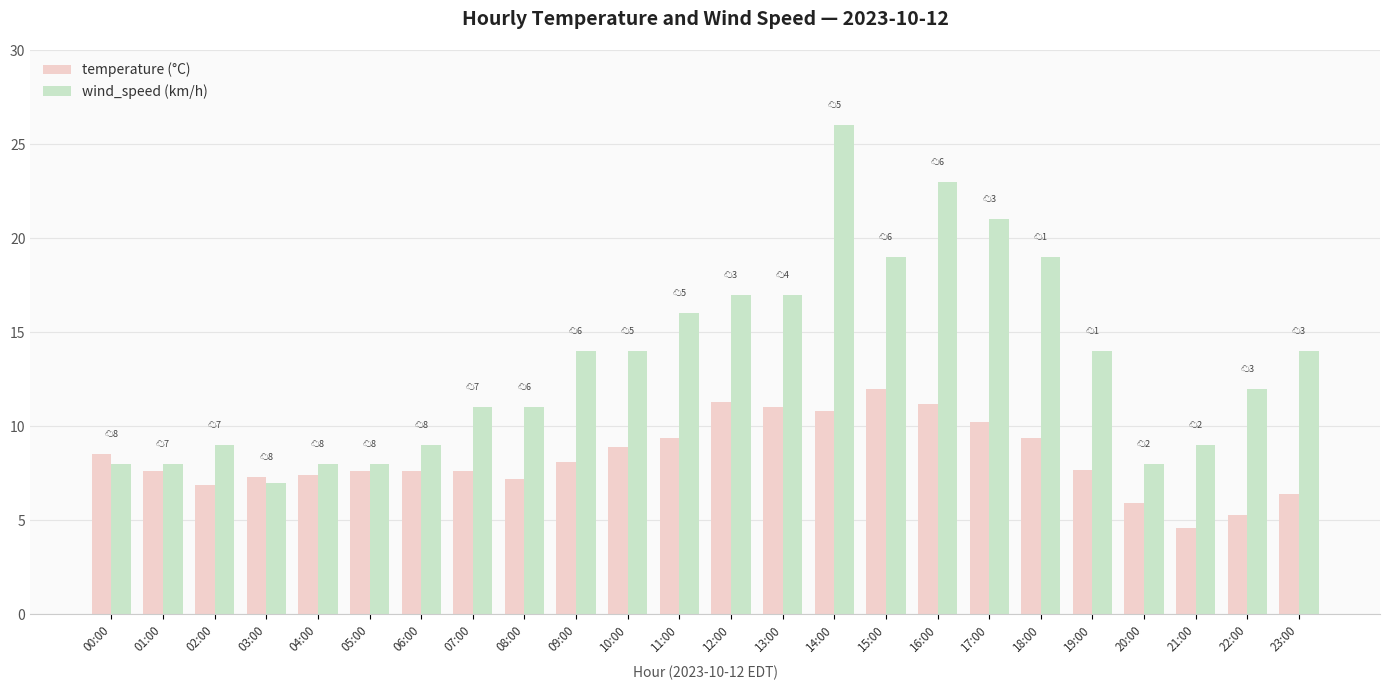

Which category has the lowest value across all series?

21:00